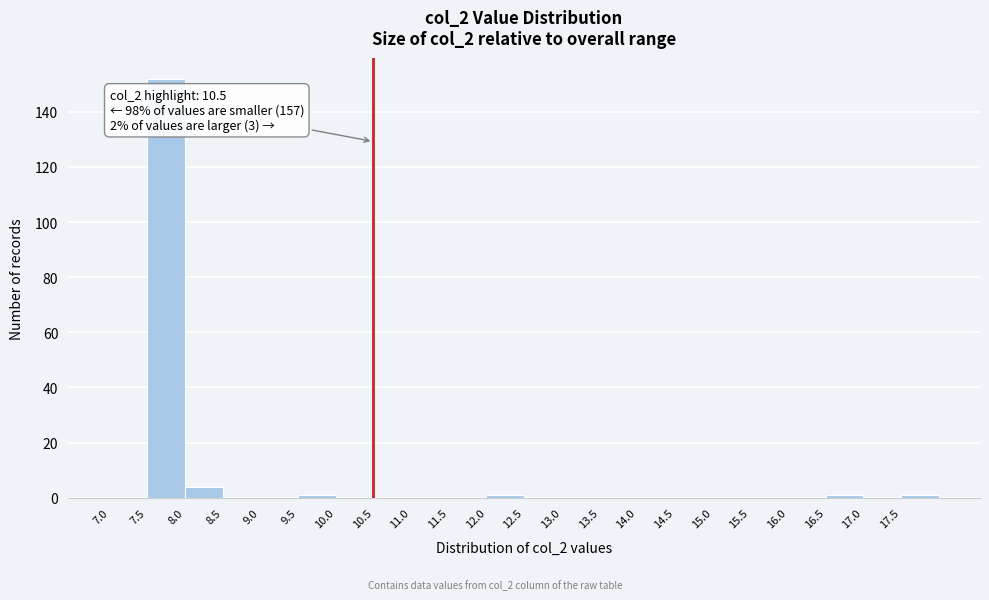

Over which range of the x-axis is the bar tallest?

7.5 to 8.0